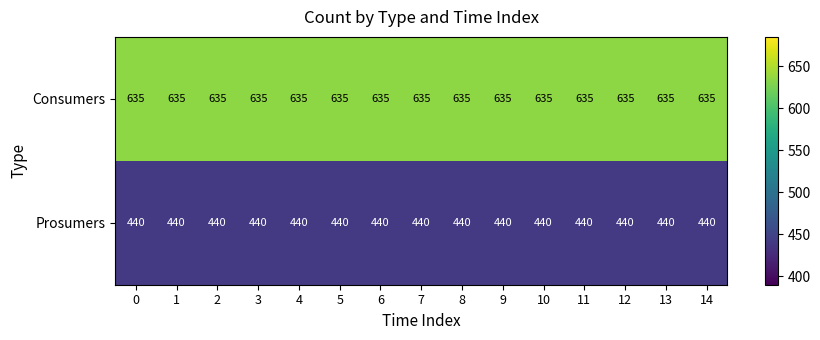

True or false: Consumers has a value of 135 at 12.

False